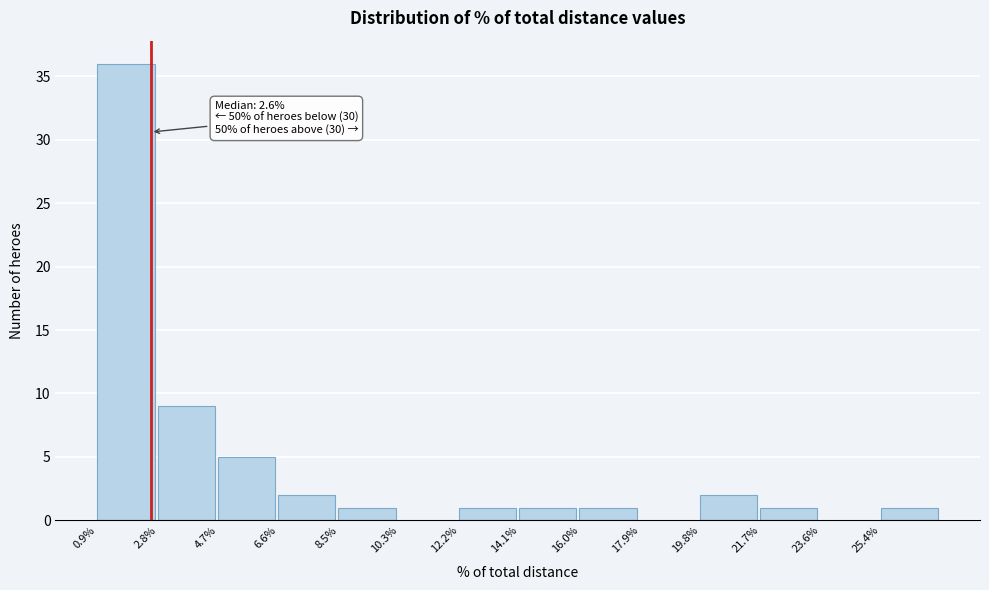

Over which range of the x-axis is the bar tallest?

1.0 to 2.8